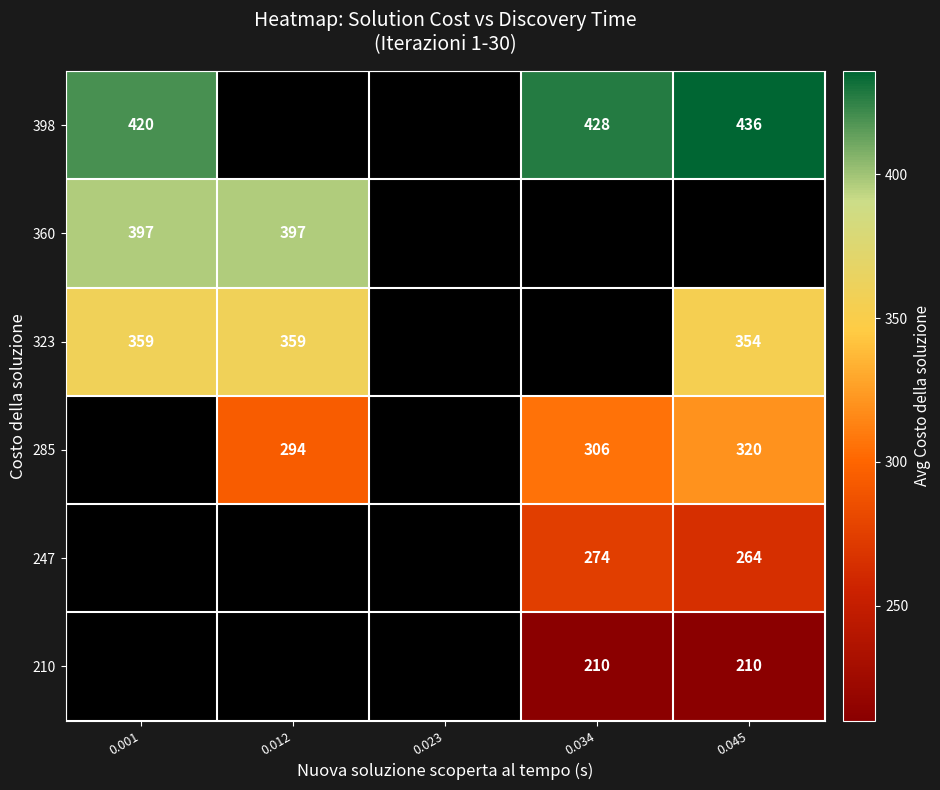

What is the difference between the highest and lowest values at 0.045?

226.0